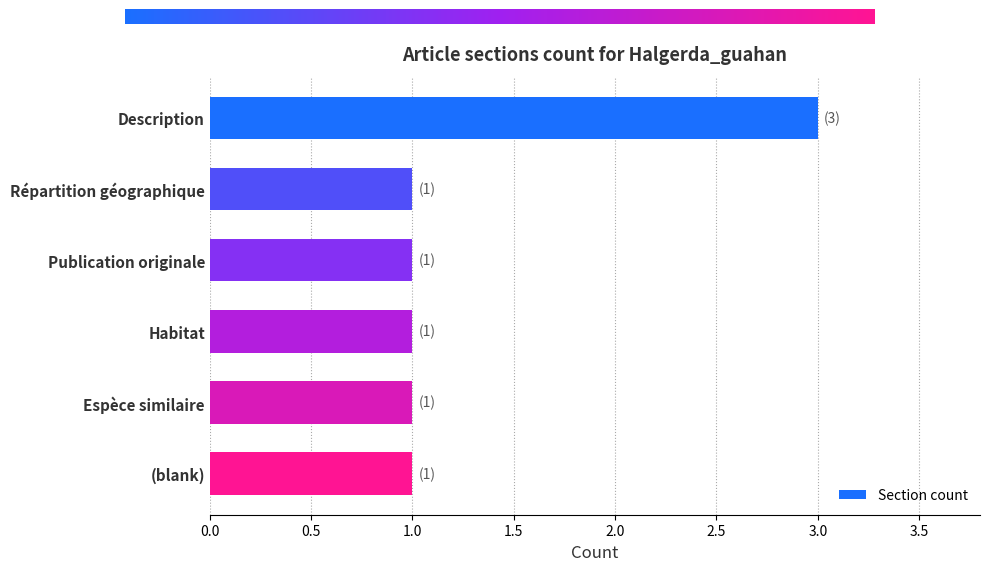

What is the smallest value displayed?

1